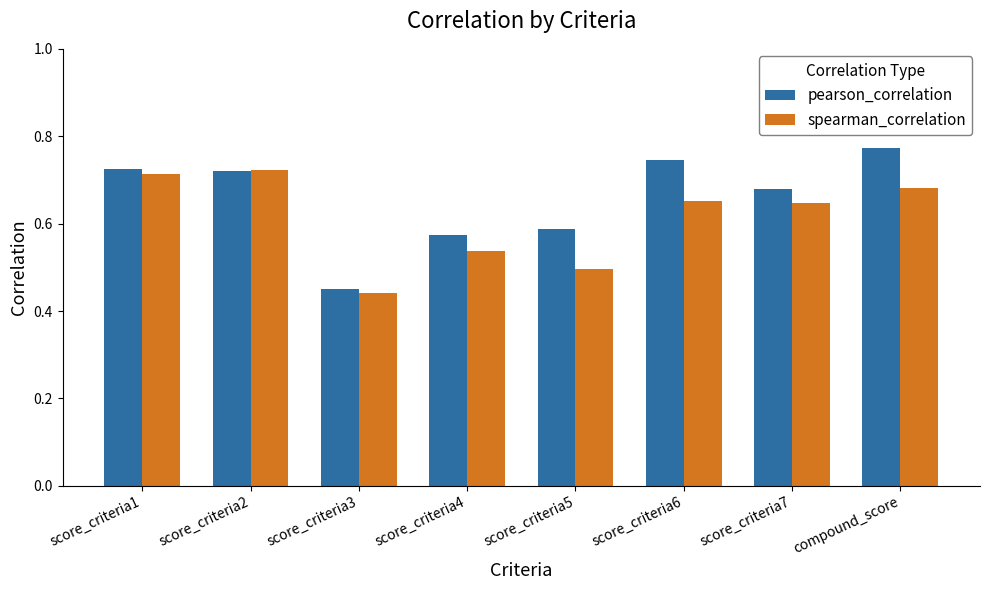

At which label does pearson_correlation reach its minimum?

score_criteria3